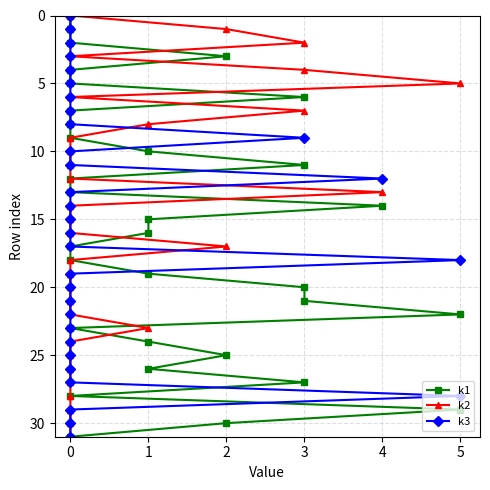

What is the label of the 17th point from the left?

16